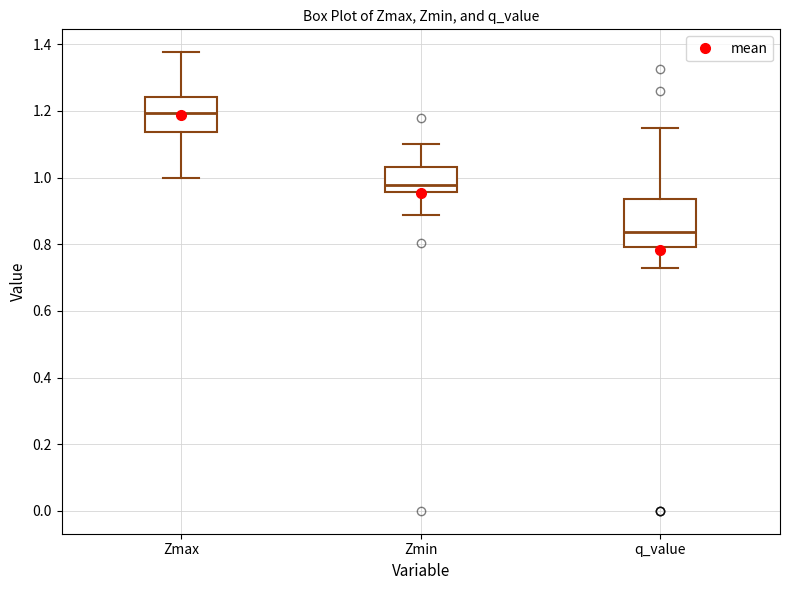

Which box has the lowest median line?

q_value